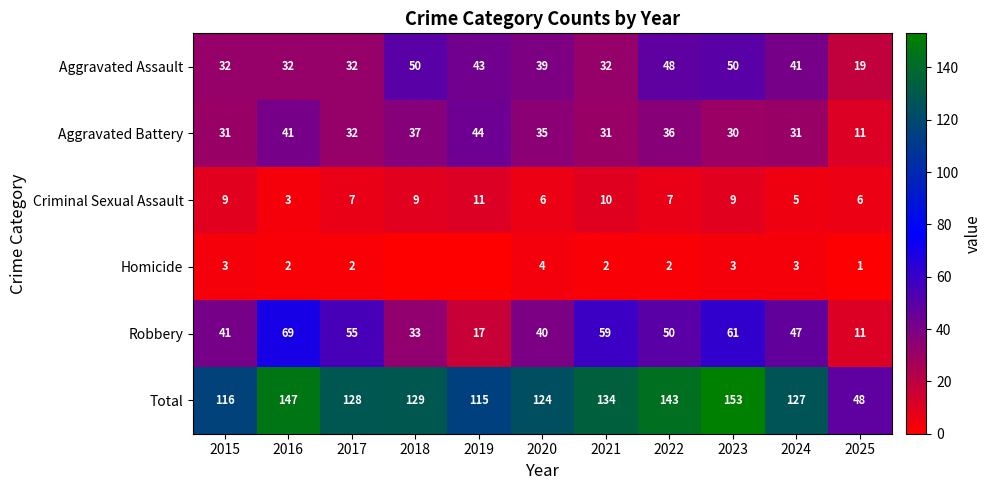

What is the difference between the second highest and second lowest values in the Aggravated Battery series?

11